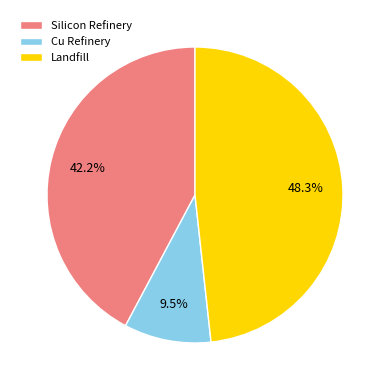

What is the total percentage of Silicon Refinery and Landfill?

90.5%